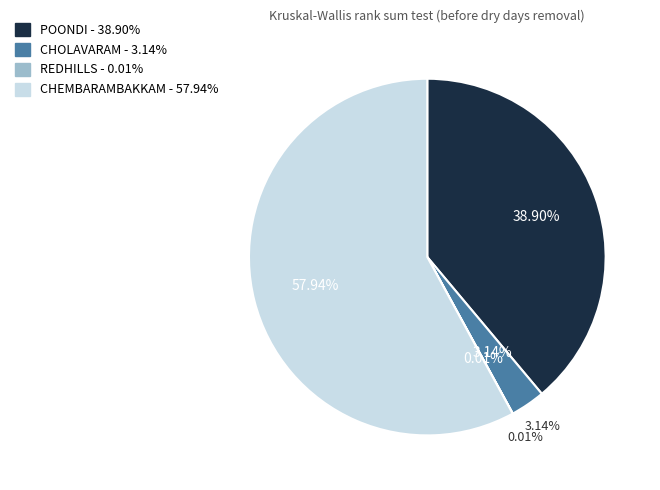

Between REDHILLS and POONDI, which is larger?

POONDI